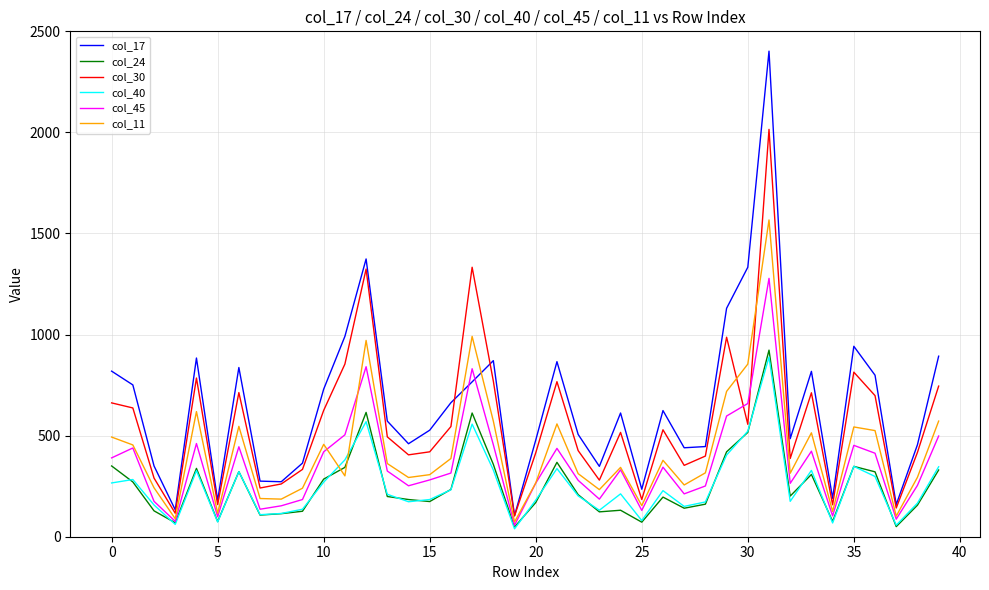

True or false: col_17 and col_24 intersect in this chart.

False